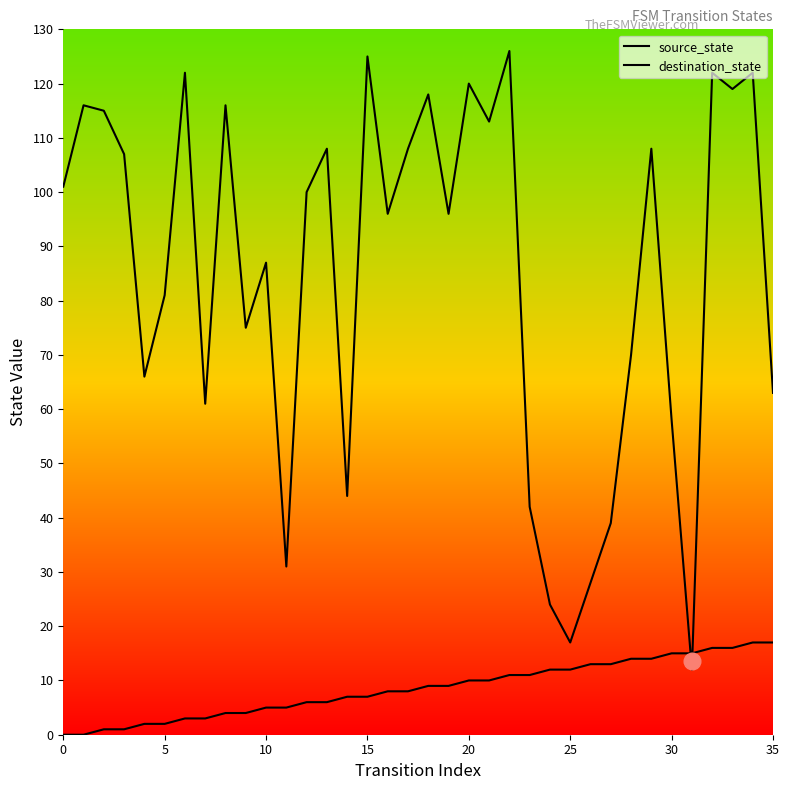

Reading left to right, extract all data points from this chart.

source_state: 0	0	1	1	2	2	3	3	4	4	5	5	6	6	7	7	8	8	9	9	10	10	11	11	12	12	13	13	14	14	15	15	16	16	17	17
destination_state: 101	116	115	107	66	81	122	61	116	75	87	31	100	108	44	125	96	108	118	96	120	113	126	42	24	17	28	39	70	108	58	12	122	119	122	63